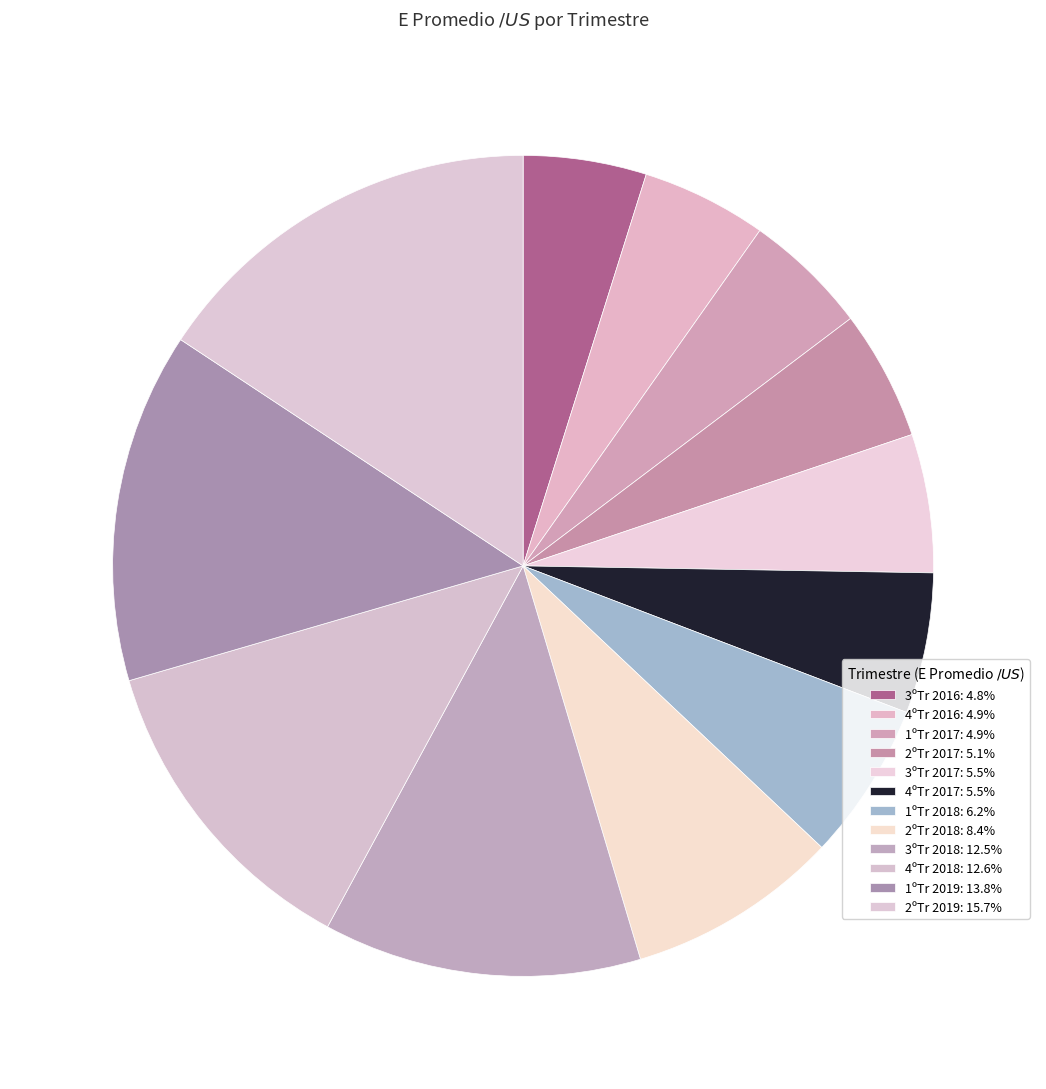

Which has a higher value, 3ºTr 2018 or 3ºTr 2016?

3ºTr 2018